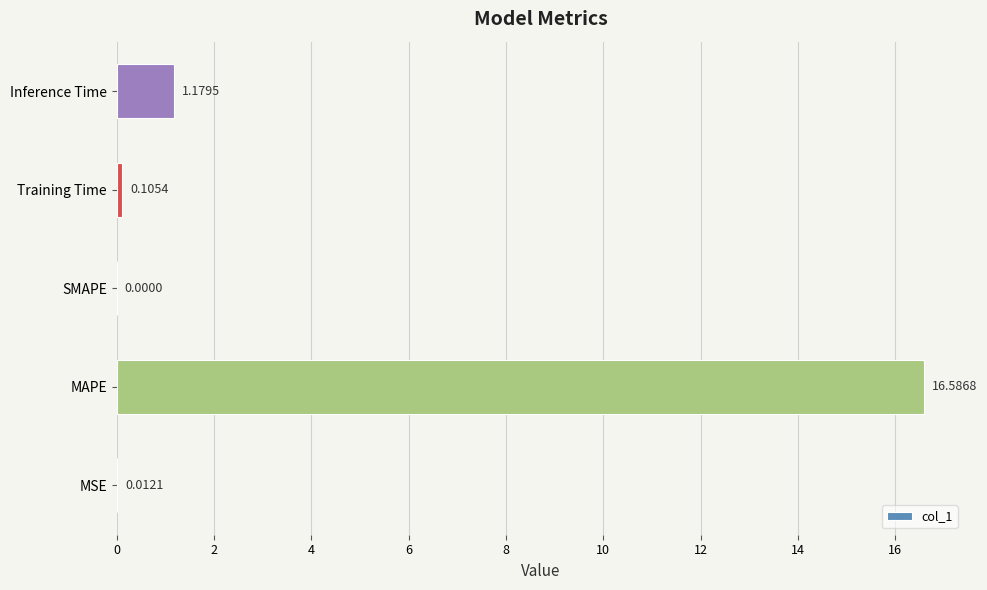

Where is the data nearest to the value 8?

Inference Time